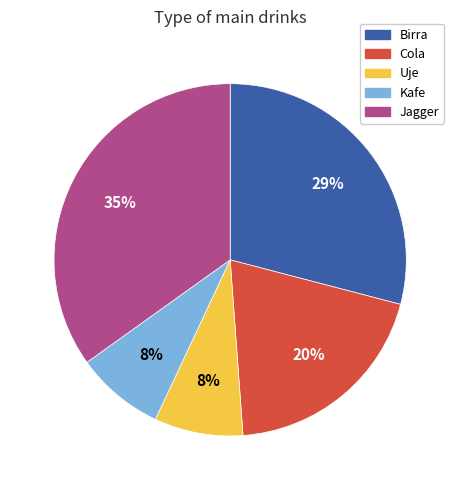

Does Kafe account for over 50% of the chart?

No